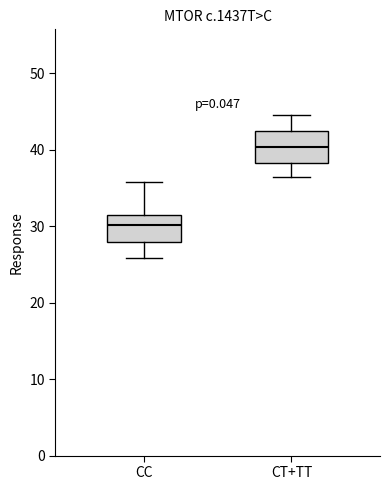

Which box's median line is the highest?

CT+TT